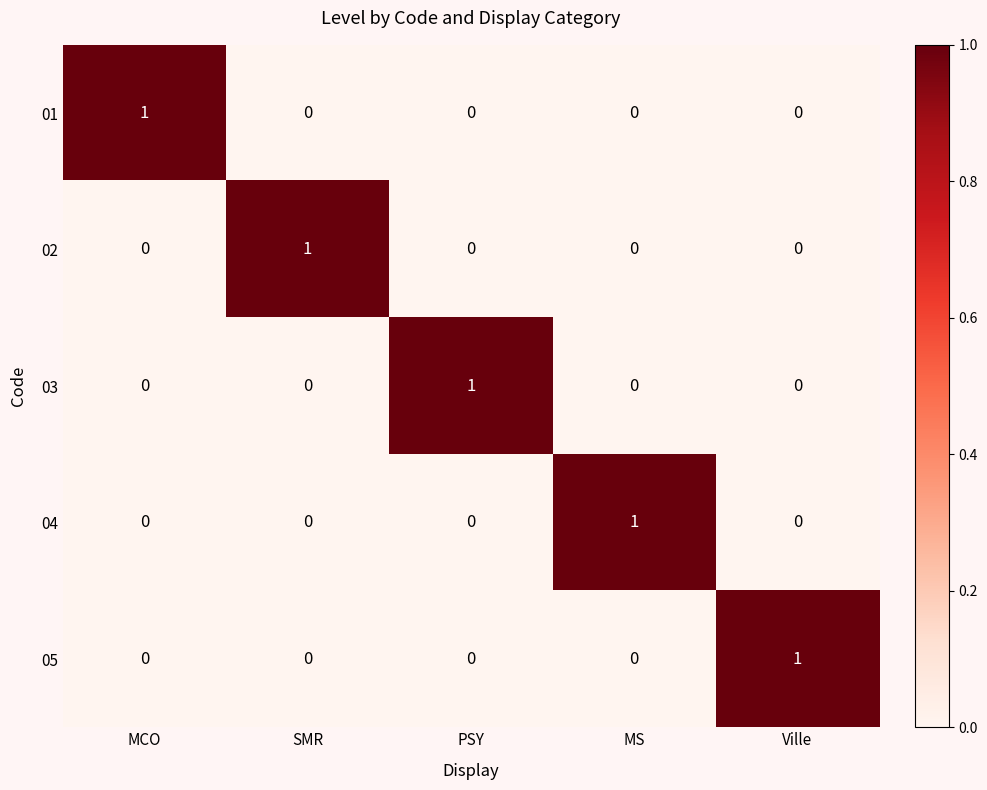

At how many categories does at least one series exceed 0?

5